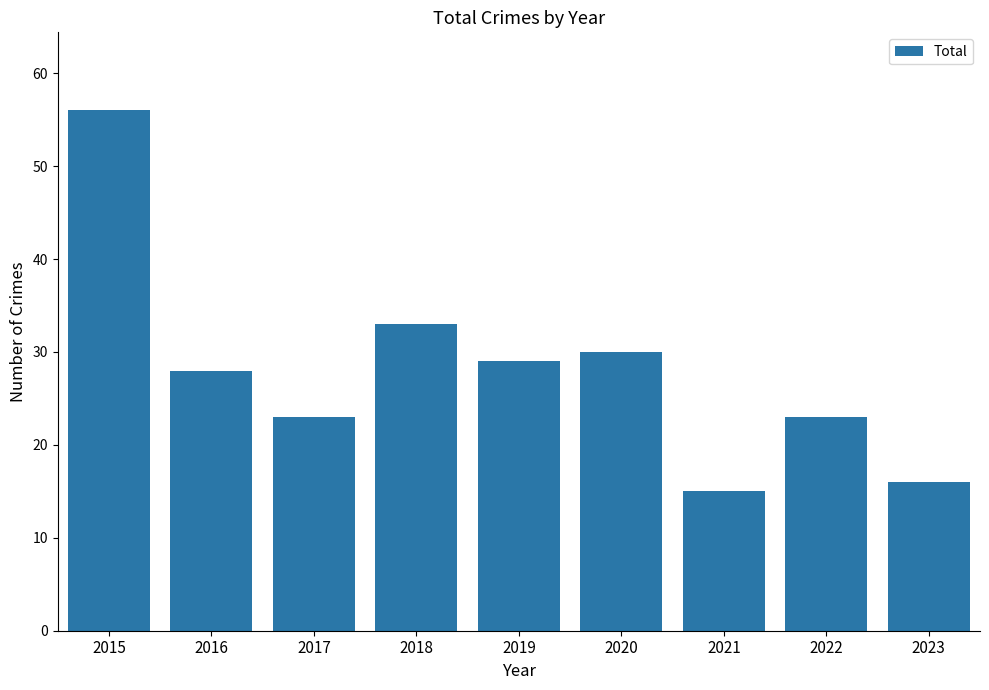

What is the smallest value displayed?

15